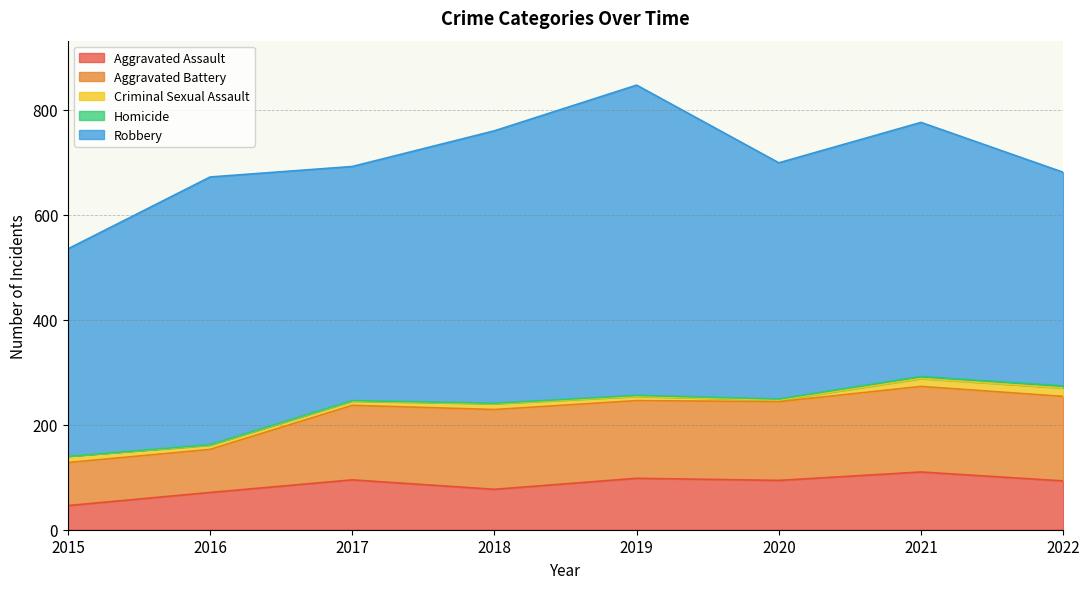

How many lines are shown in the chart?

5